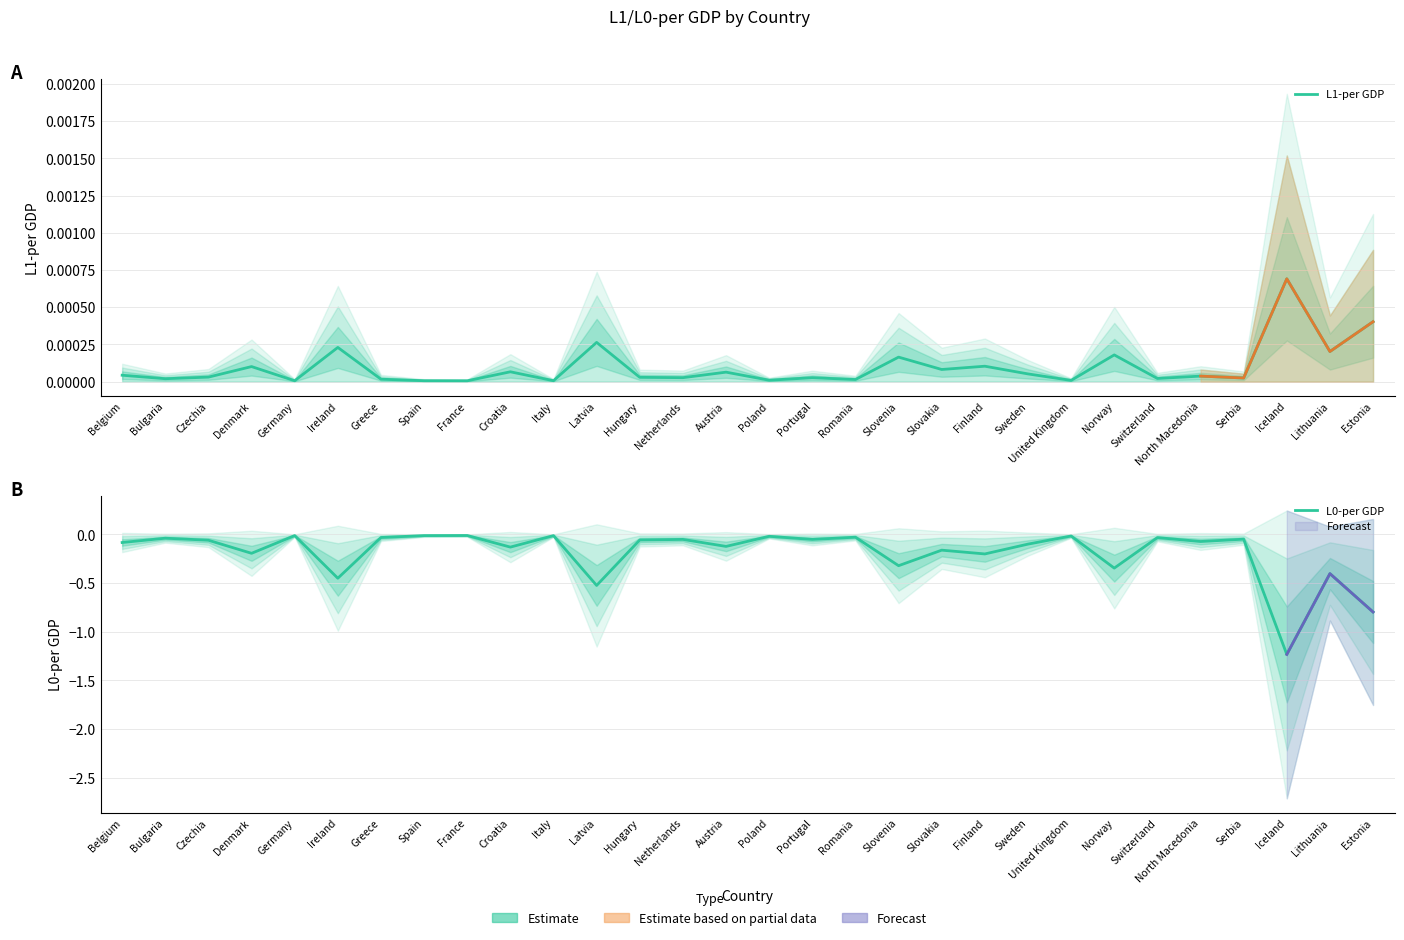

Which label corresponds to the largest value in the chart?

Iceland